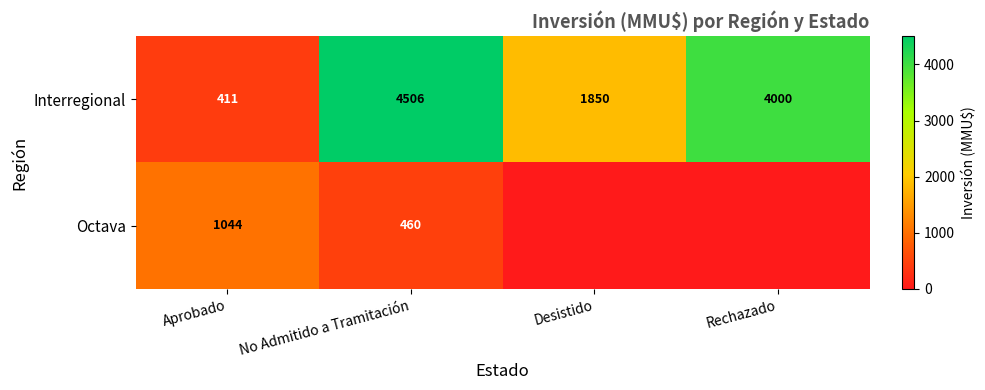

What is the average value of the Interregional series?

2692